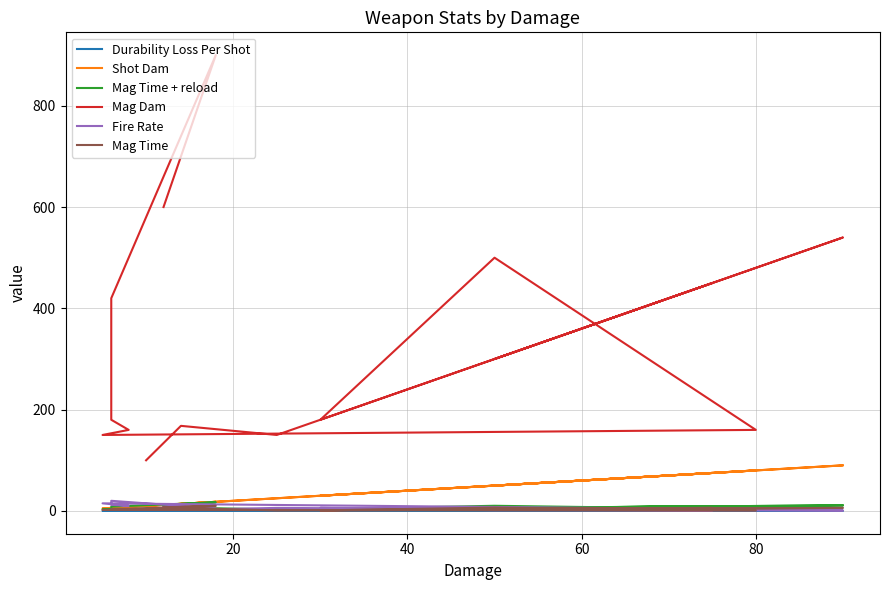

Is the value of Mag Time at 20 greater than the value of Durability Loss Per Shot at 10?

Yes